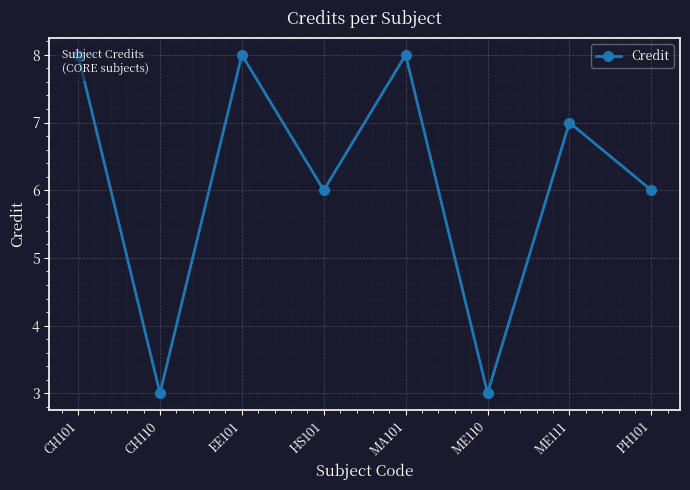

How many data points does each series have?

8